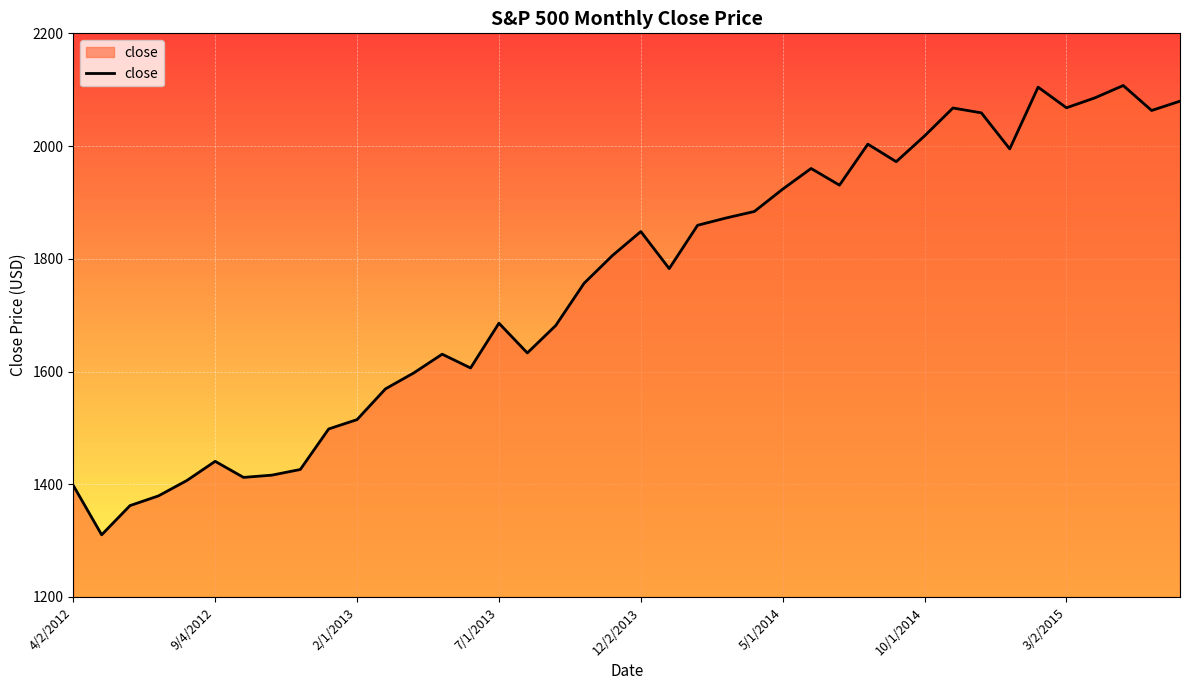

What is the minimum value shown in the chart?

1310.3